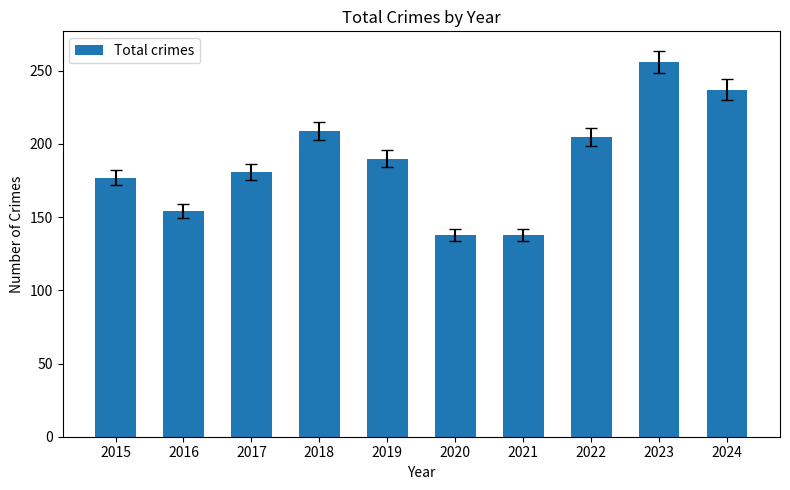

What is the value of the 8th bar from the left?

205